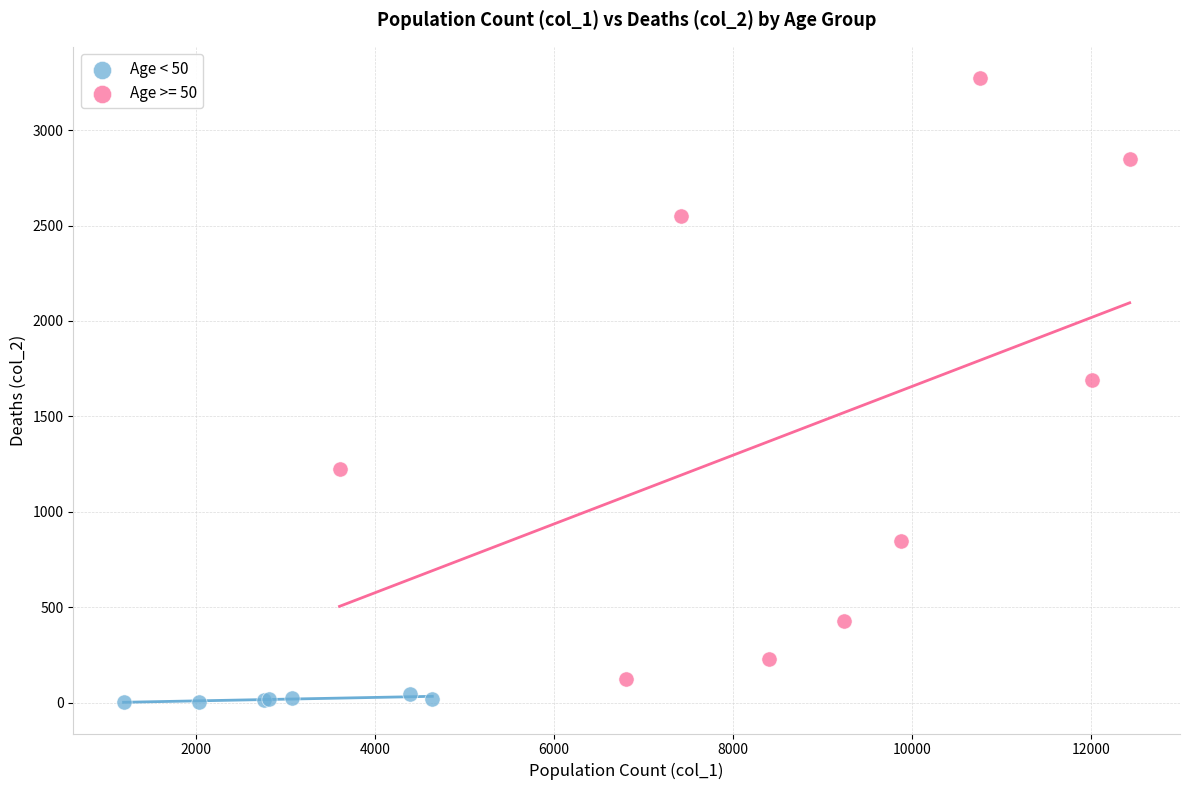

Which series has the widest spread of Y values?

Age >= 50